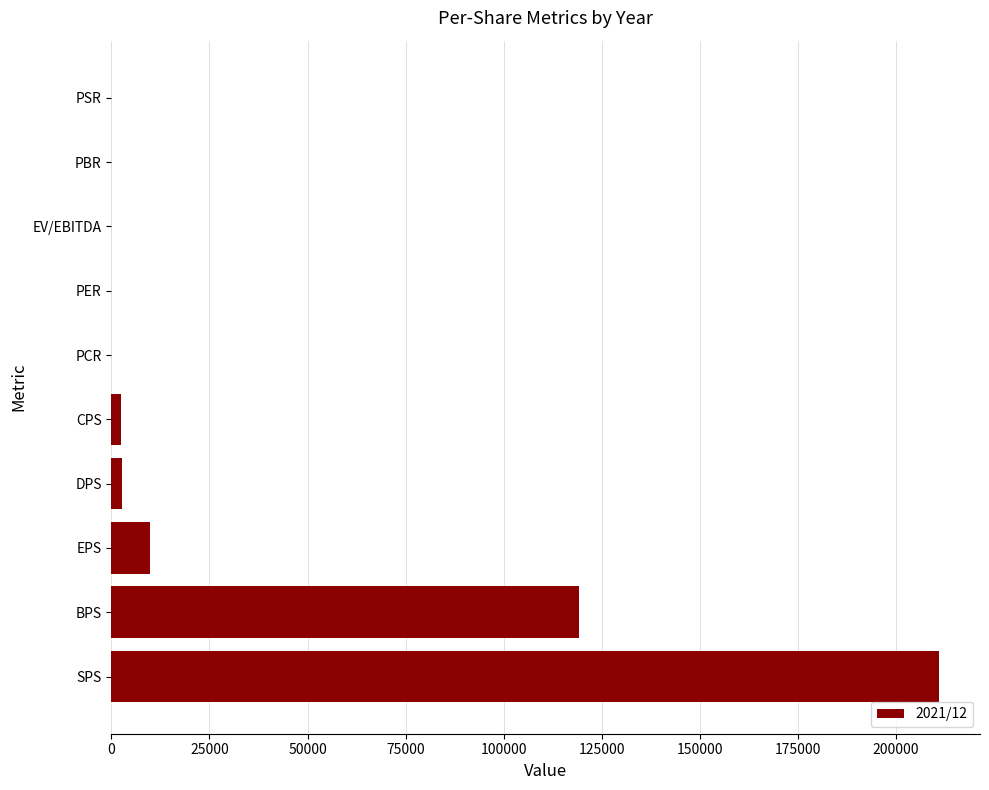

What is the sum of all values?

345222.5